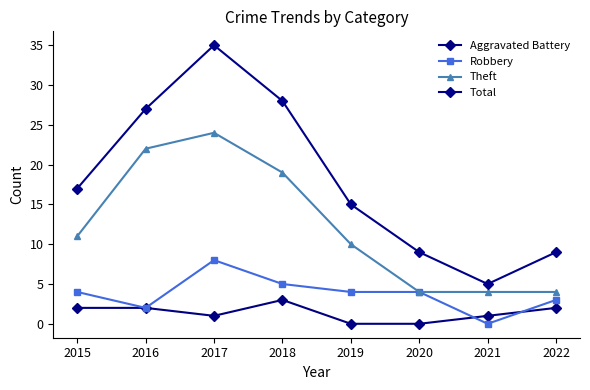

What is the spread (max minus min) of values at 2019?

15